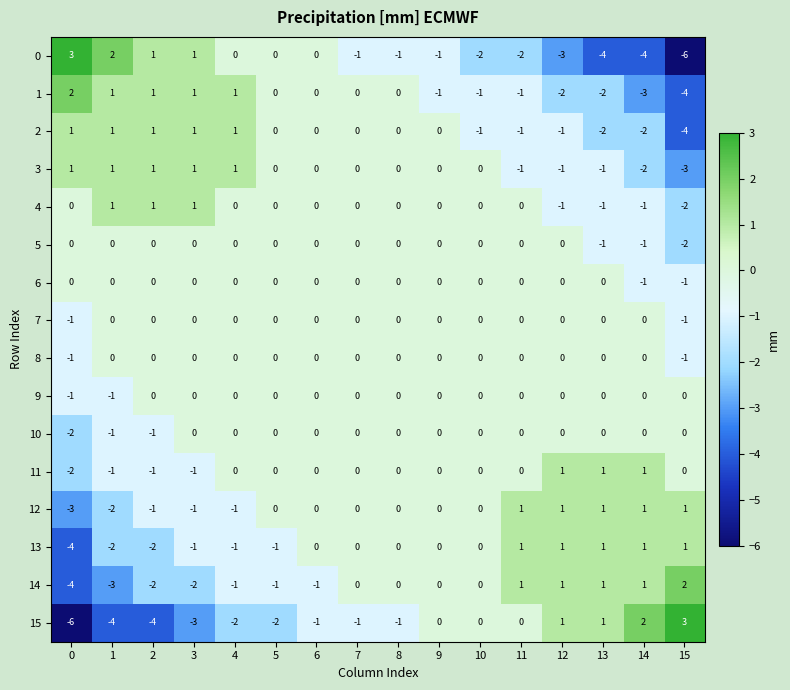

Is the value of 7 at 4 greater than the value of 15 at 5?

Yes